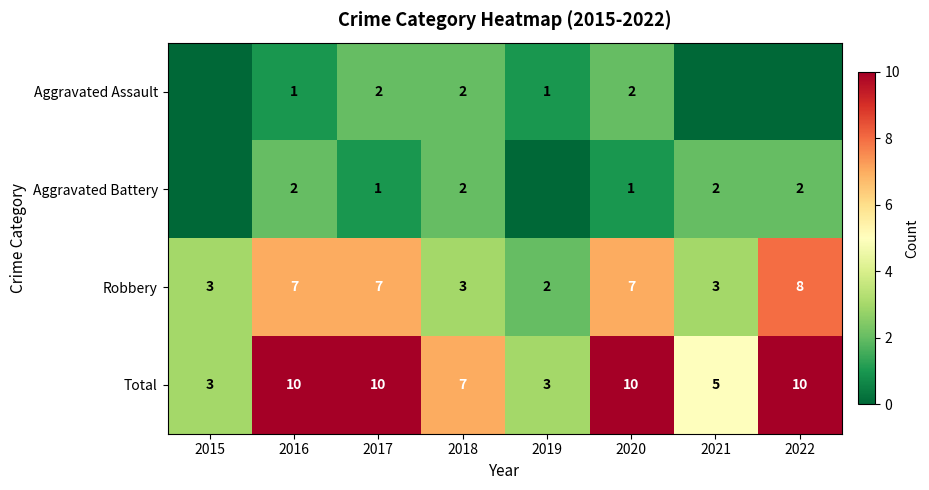

The value of Robbery at 2021 is 3. True or false?

True